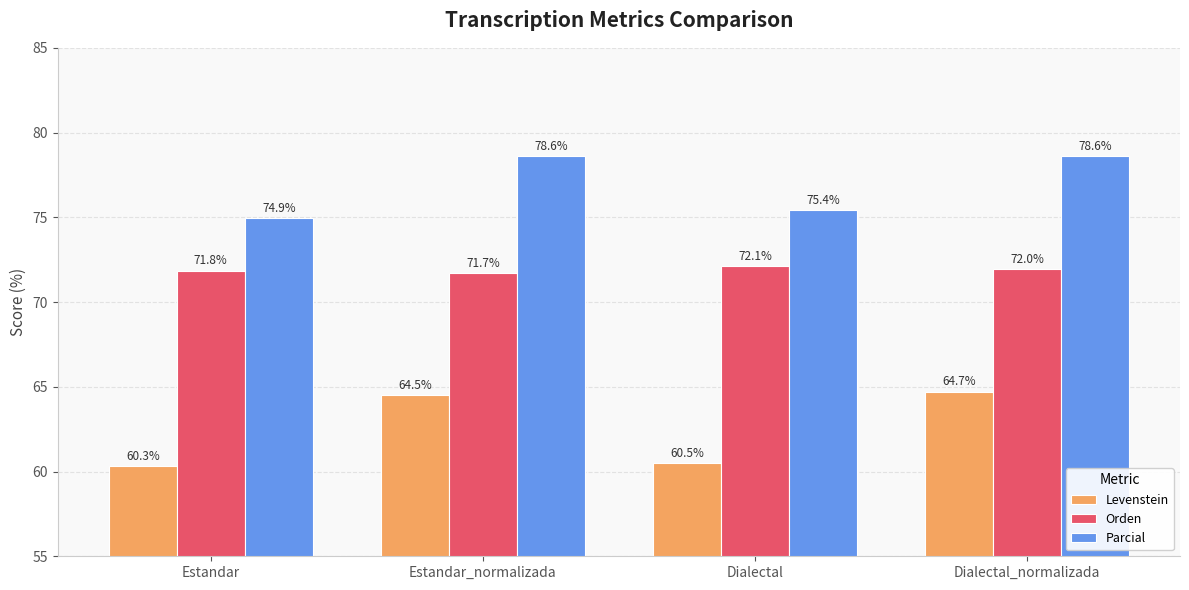

At how many categories does at least one series exceed 61?

4